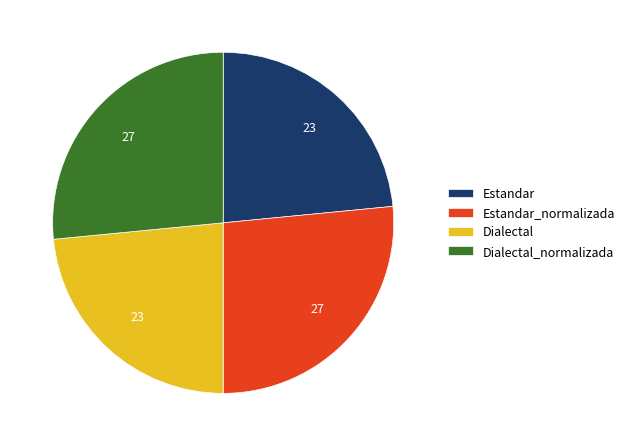

The Estandar_normalizada slice represents 27% of the pie. True or false?

True